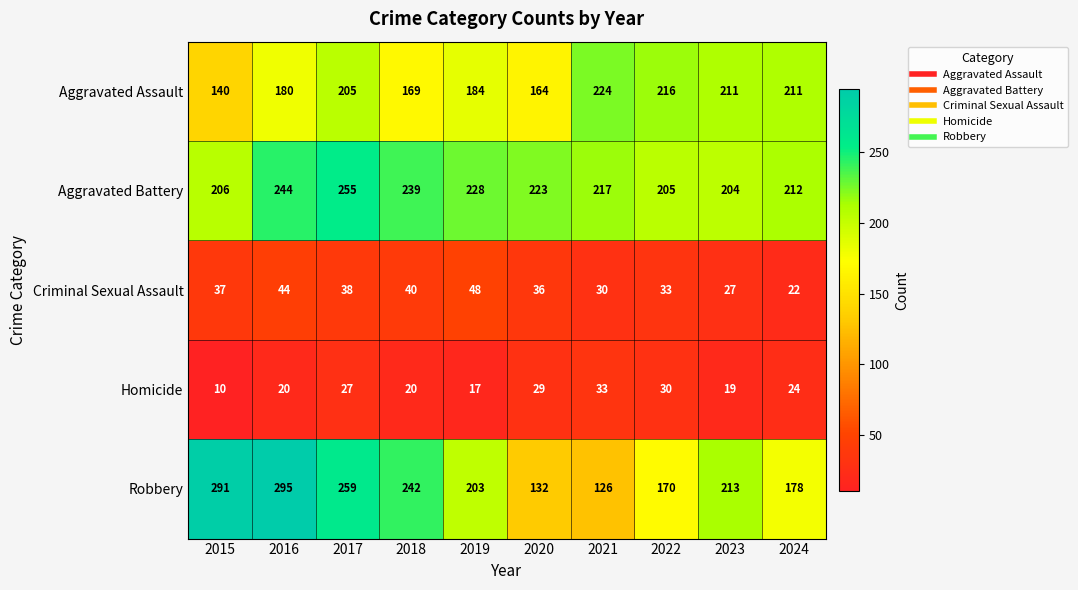

How many values in the Aggravated Assault series are below 205?

5